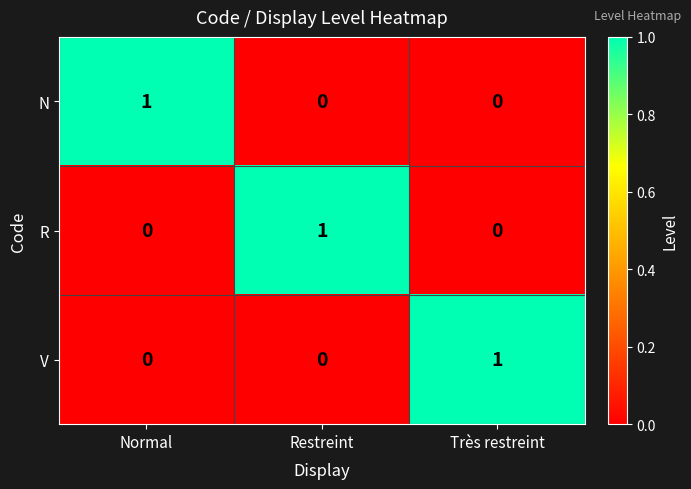

At how many categories does at least one series exceed 0?

3